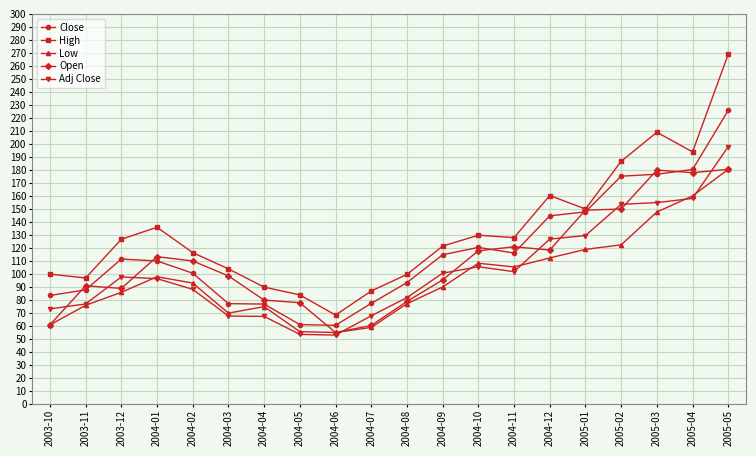

Rank the series at 2004-09 from highest to lowest value.

High, Close, Adj Close, Open, Low